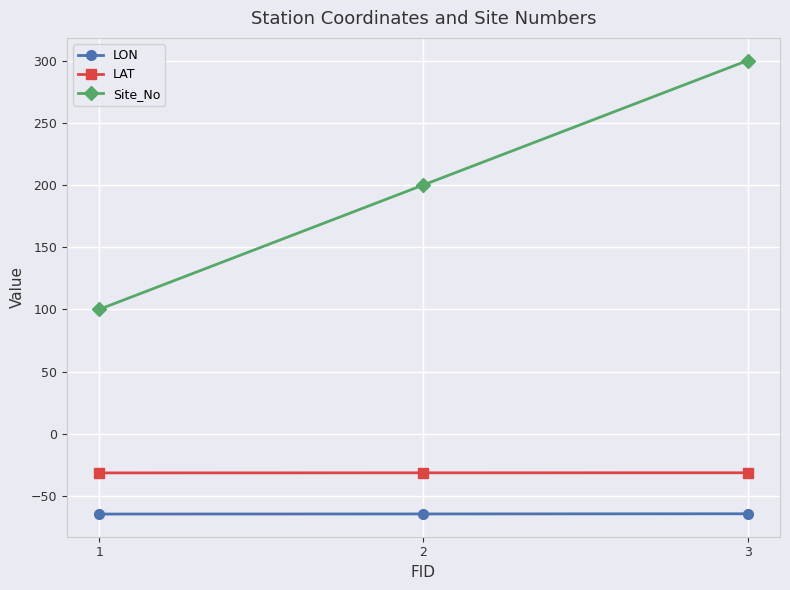

What is the value of the LAT point at the 3rd from the left?

-31.3